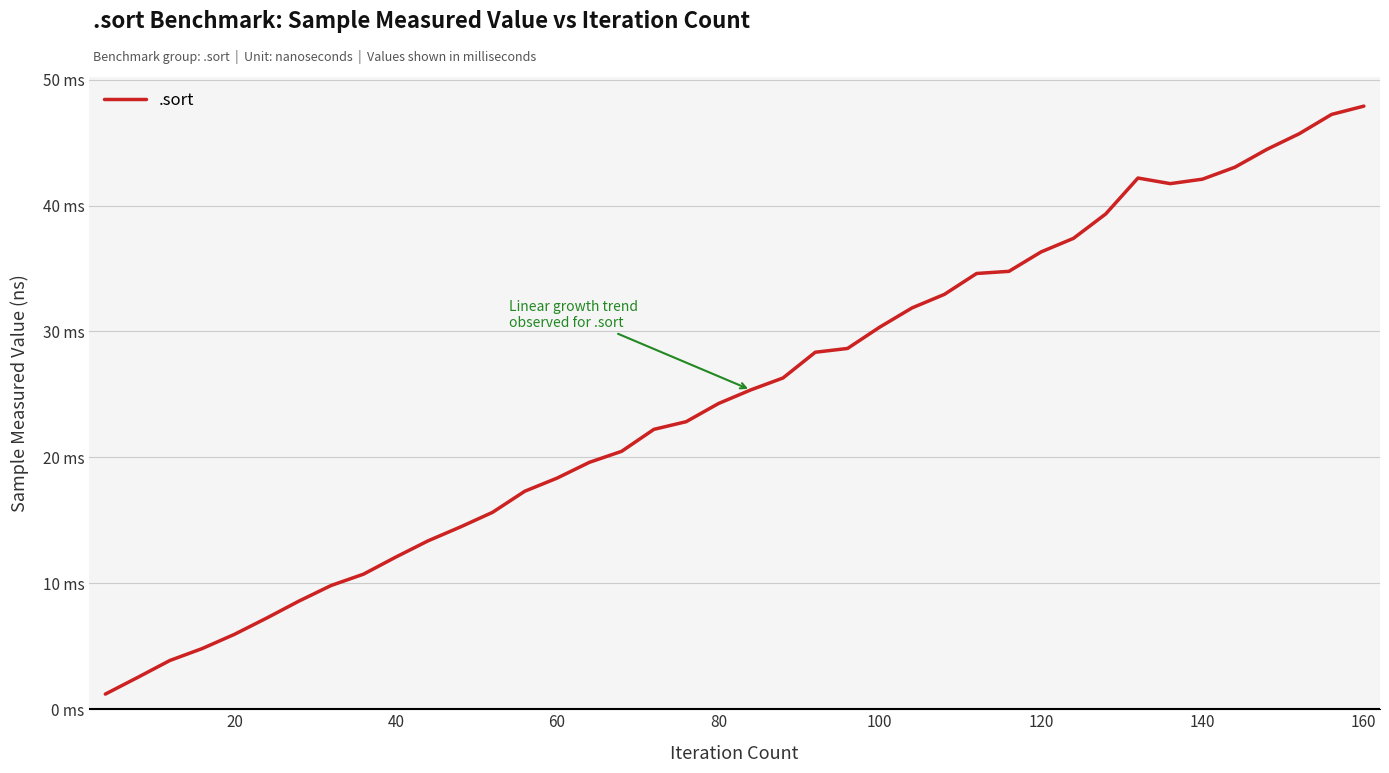

Is this an area chart (filled region under the line)?

No